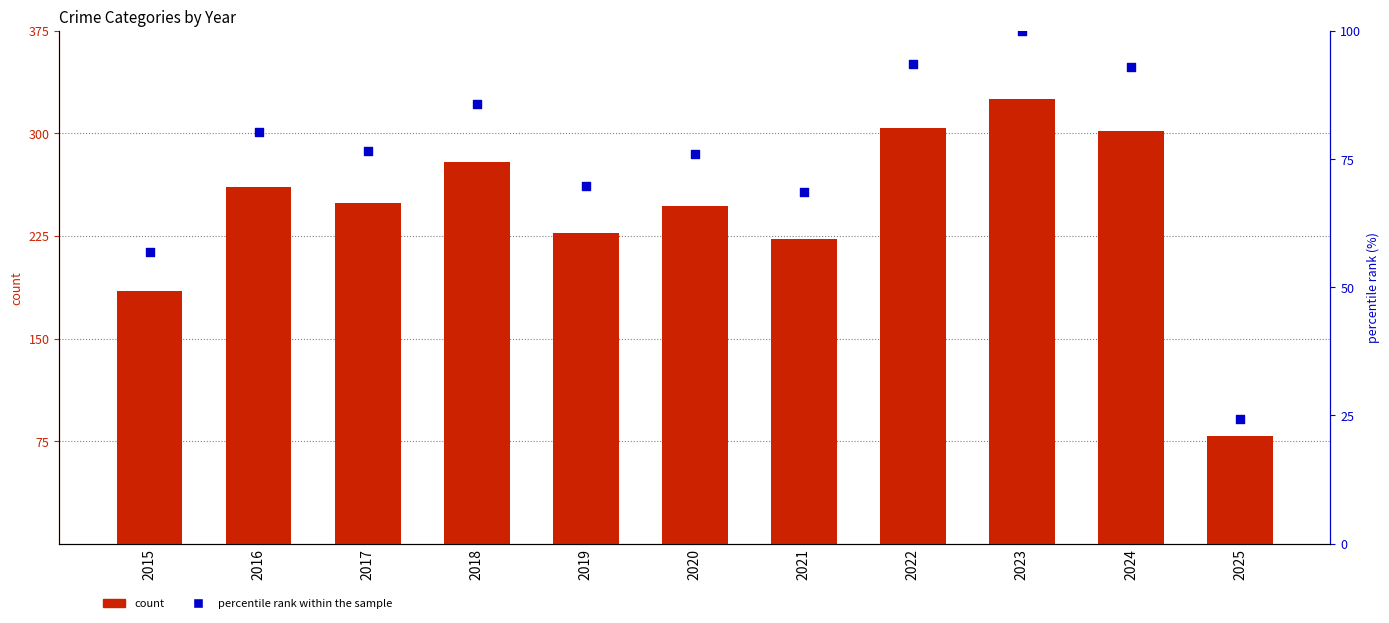

Is the value of percentile rank within the sample at 2017 greater than the value of count at 2023?

No